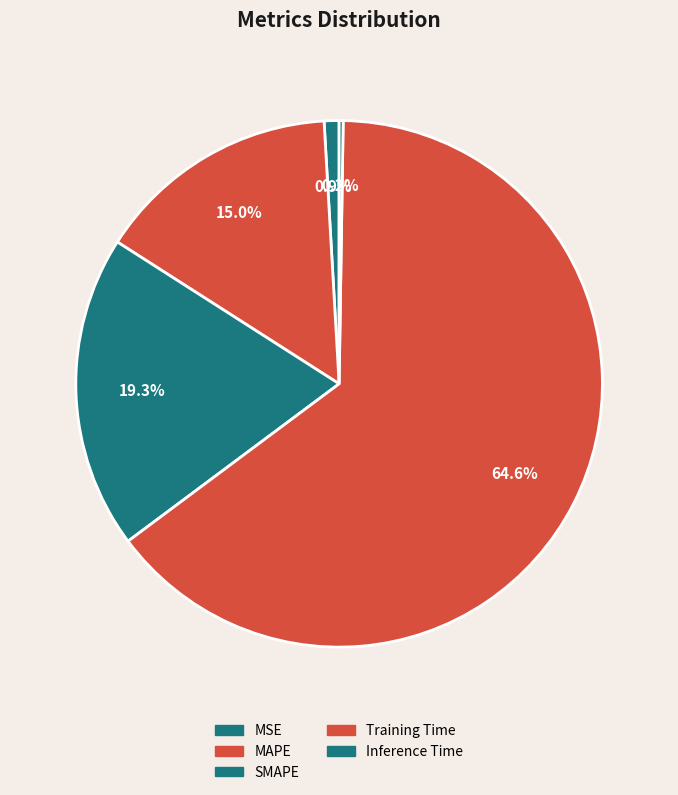

Which category accounts for the majority?

Training Time